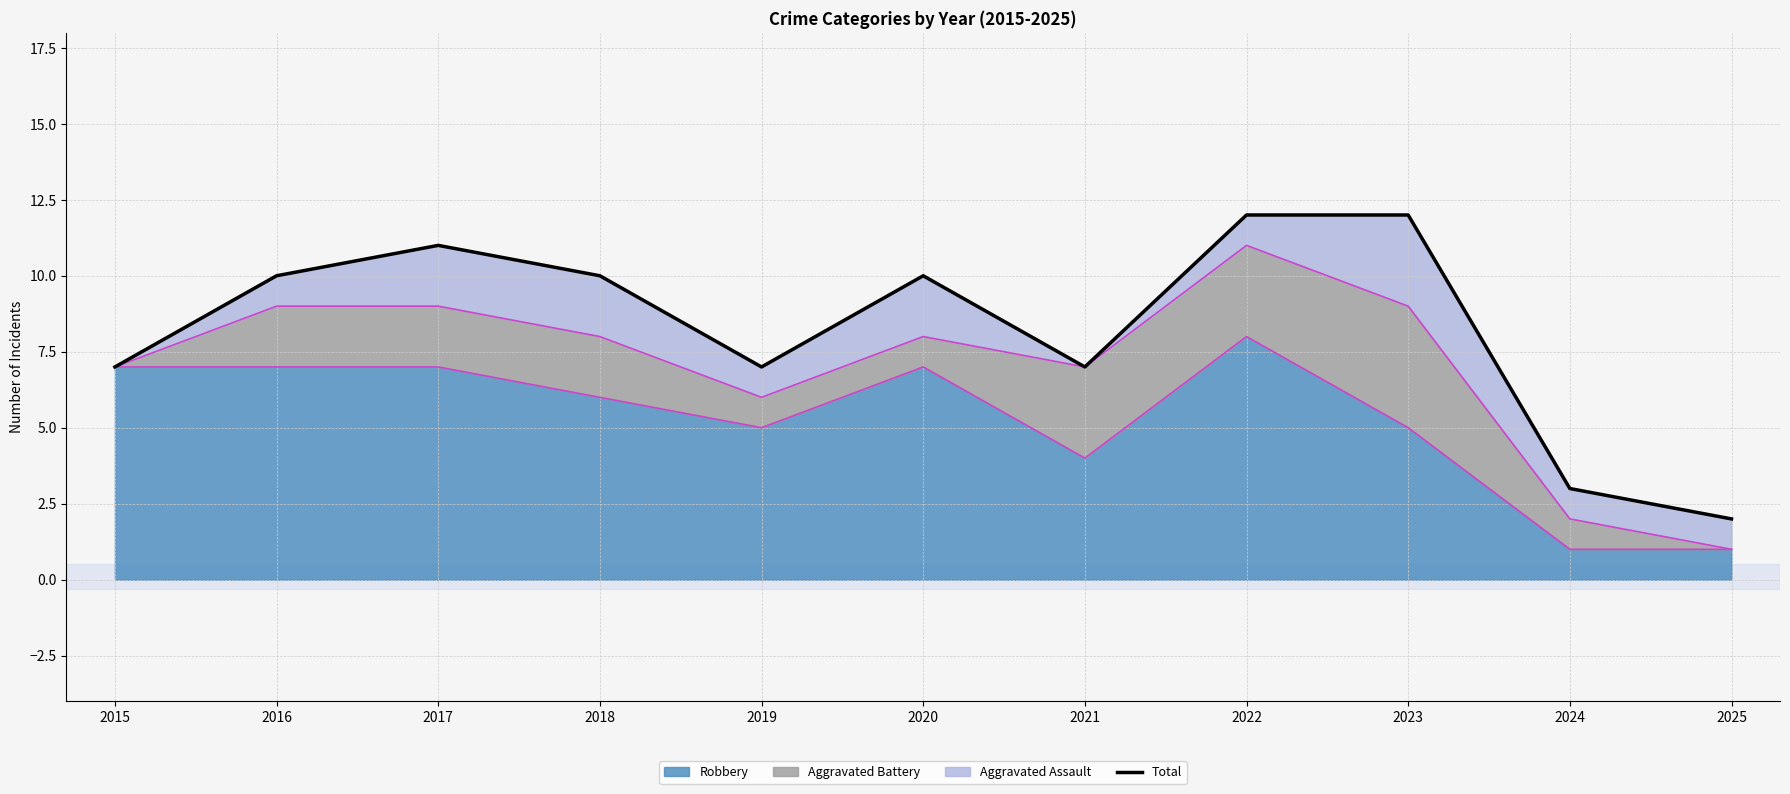

What is the sum of the values at 2015 and 2023?

19